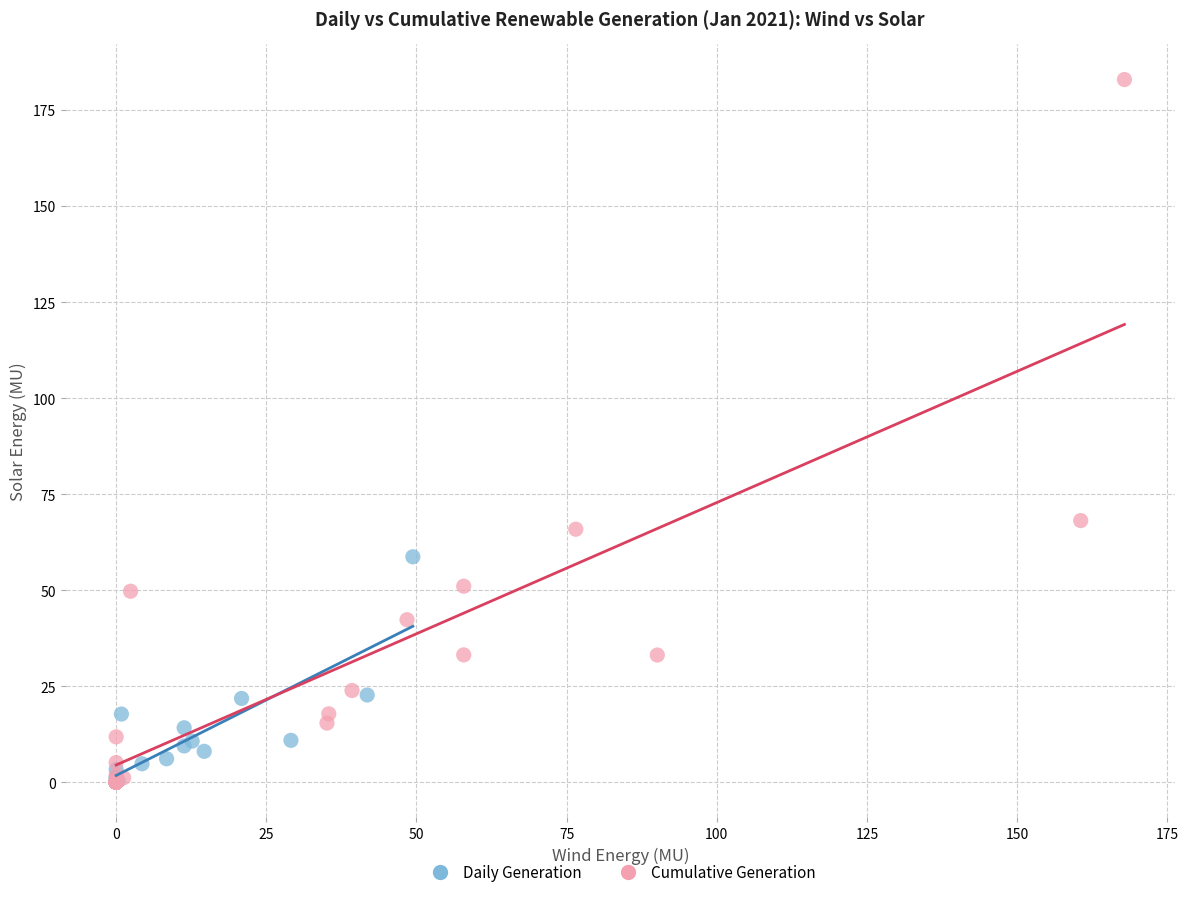

What are all the series names shown in the legend?

Daily Generation, Cumulative Generation